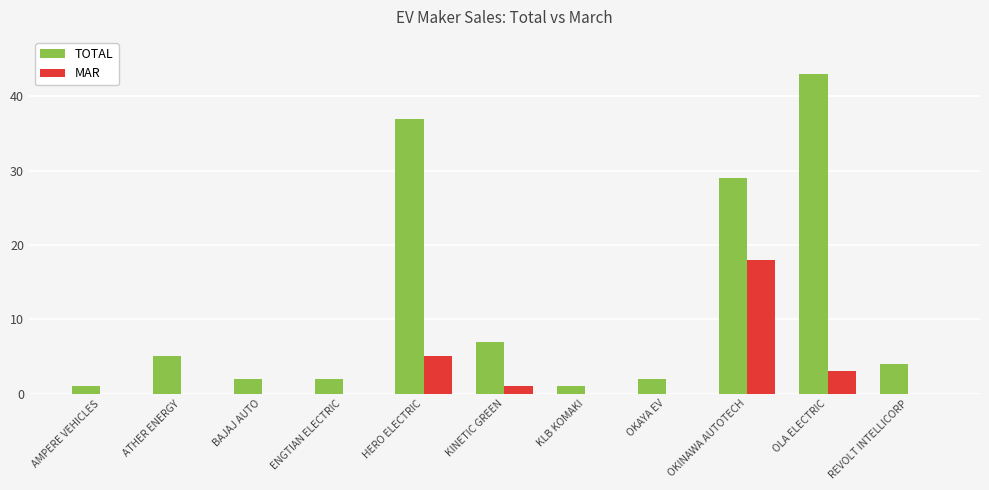

The MAR series shows 0 at ENGTIAN ELECTRIC. True or false?

True